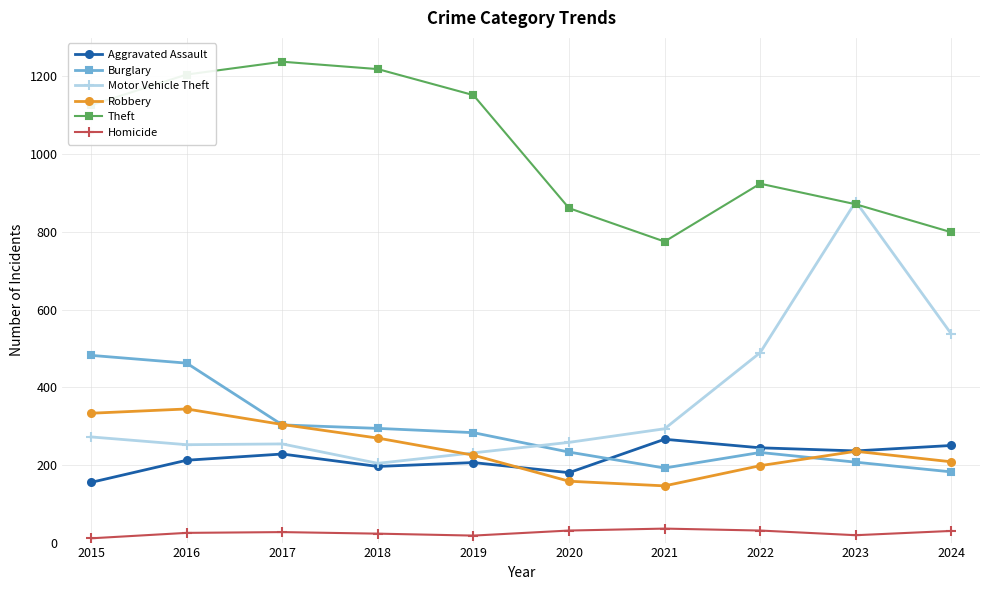

Which series changed the most between 2017 and 2023?

Motor Vehicle Theft